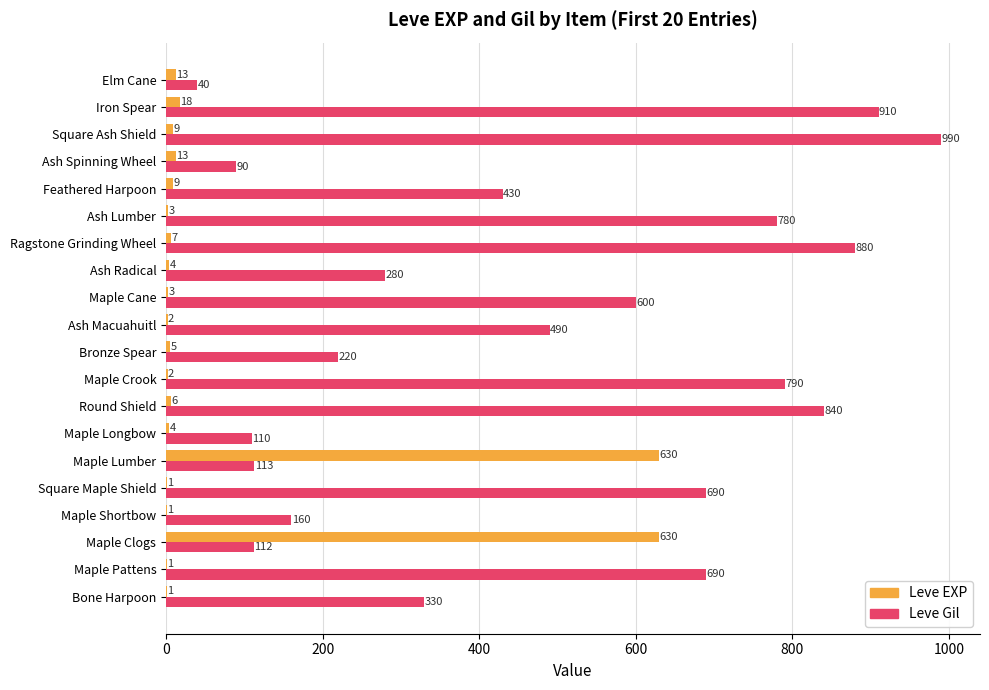

At which label is Leve EXP closest to 315?

Iron Spear